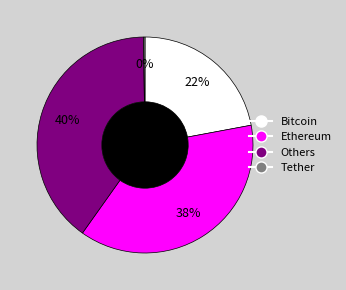

The Bitcoin slice represents 29% of the pie. True or false?

False